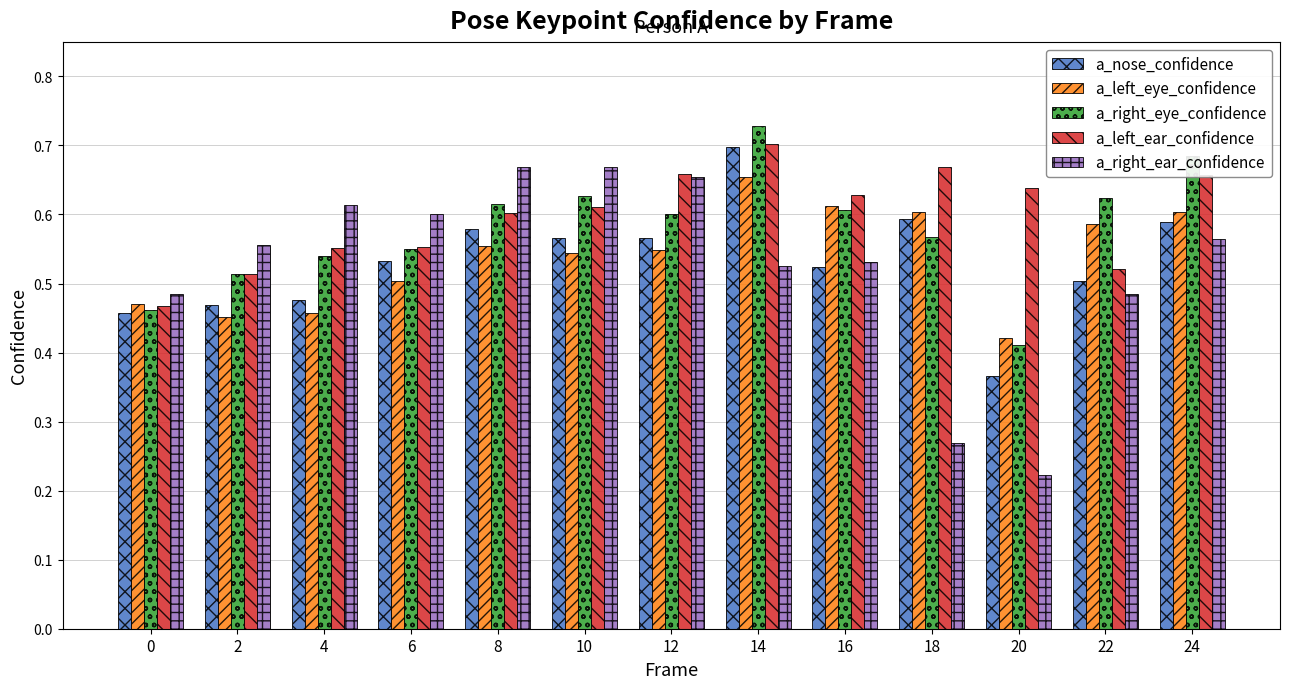

True or false: a_right_ear_confidence has a value of 0.3 at 20.

False